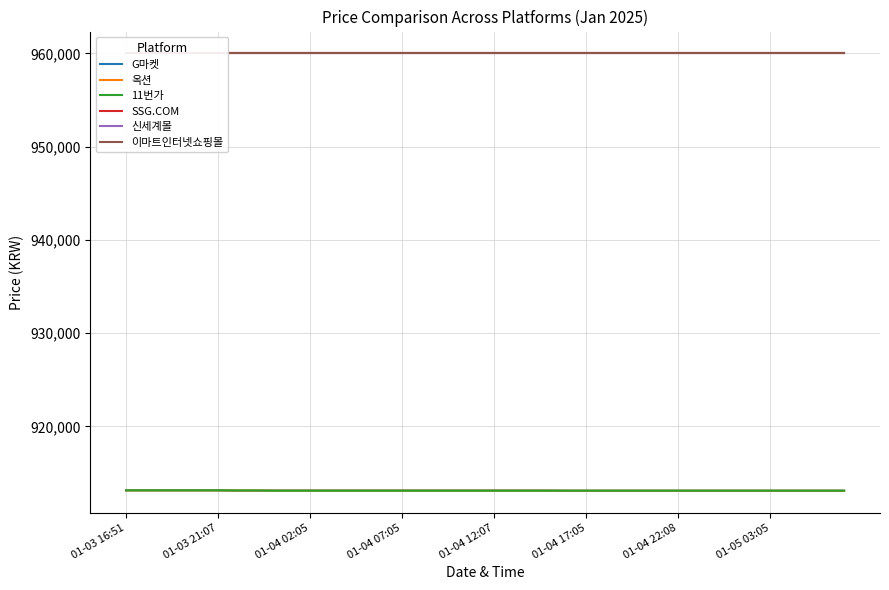

At which label is G마켓 closest to 913110?

01-04 22:08